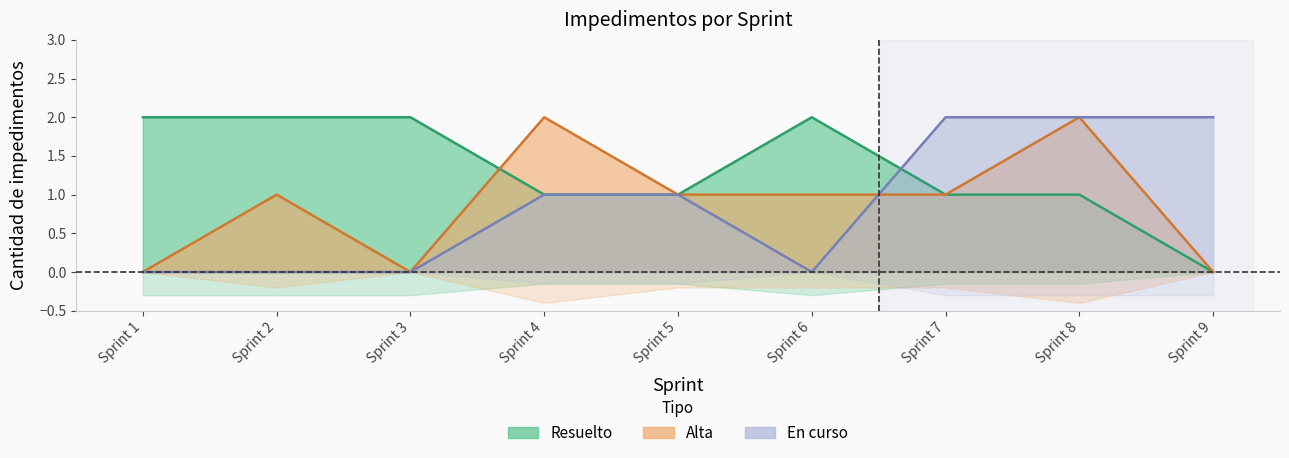

Which series ends up on top after the final intersection of En curso and Resuelto?

En curso